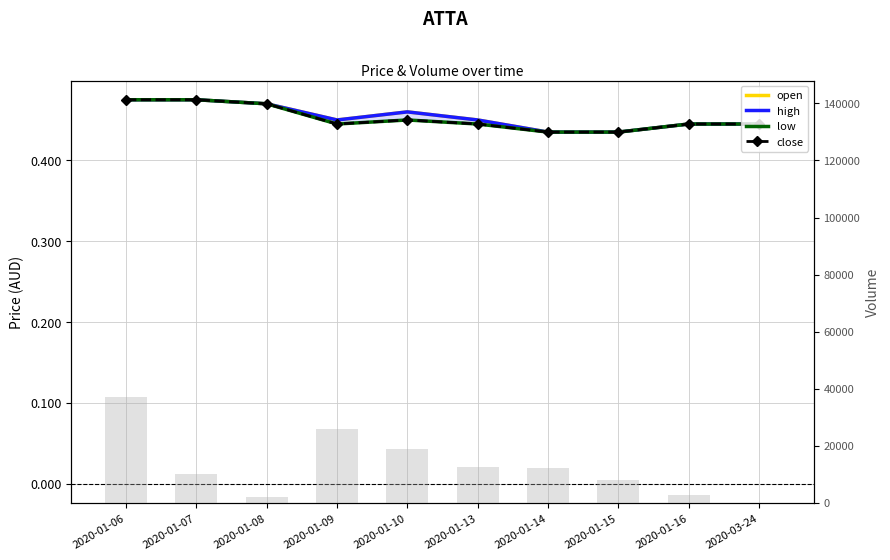

Which series has the largest range (max minus min)?

vol